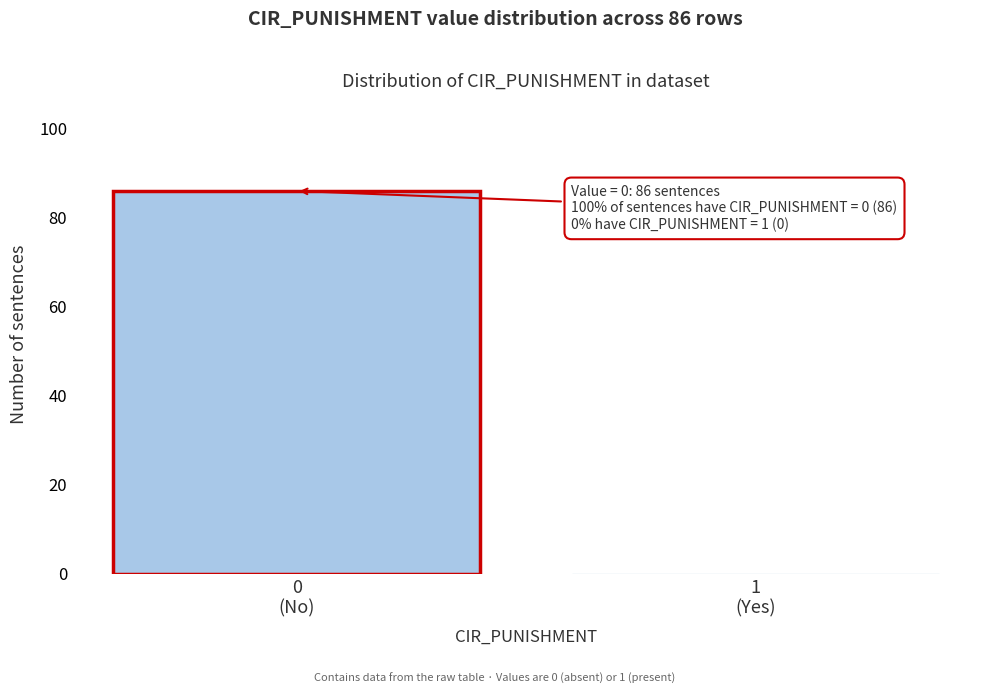

What is the maximum value shown in the chart?

86